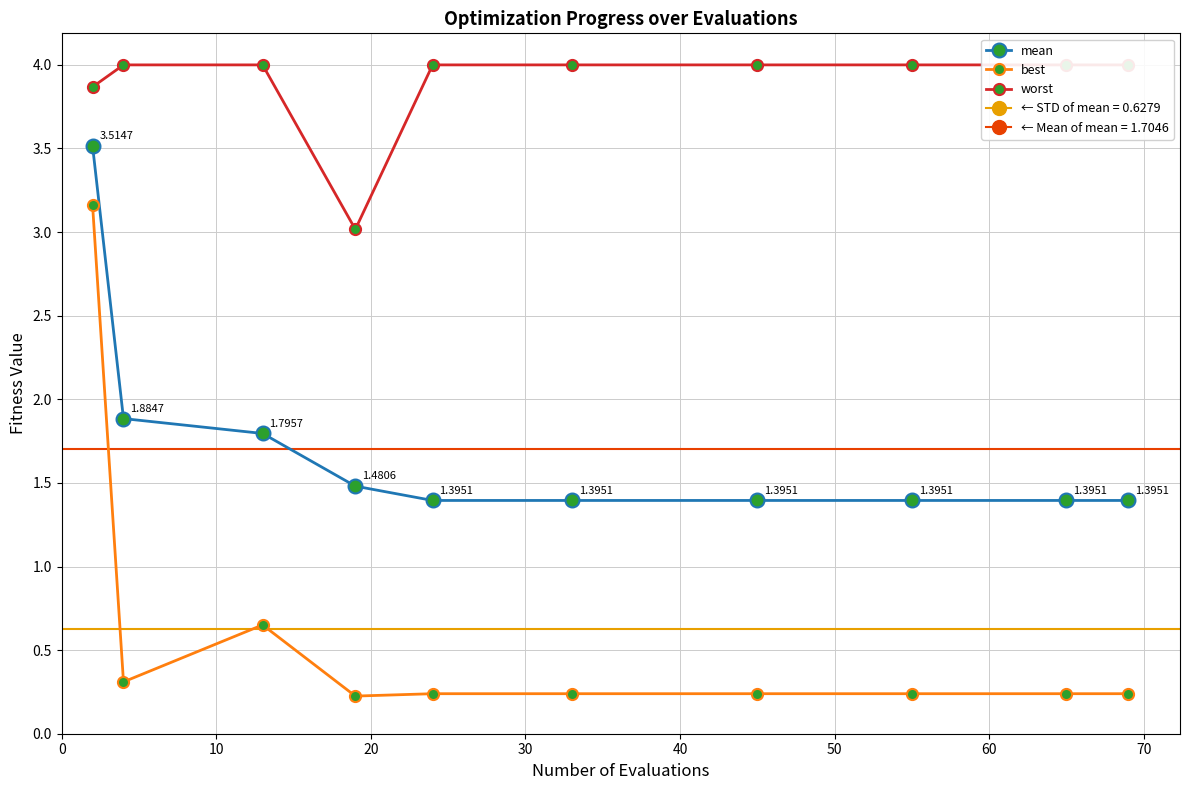

Rank the series by their maximum value, from lowest to highest.

best, mean, worst